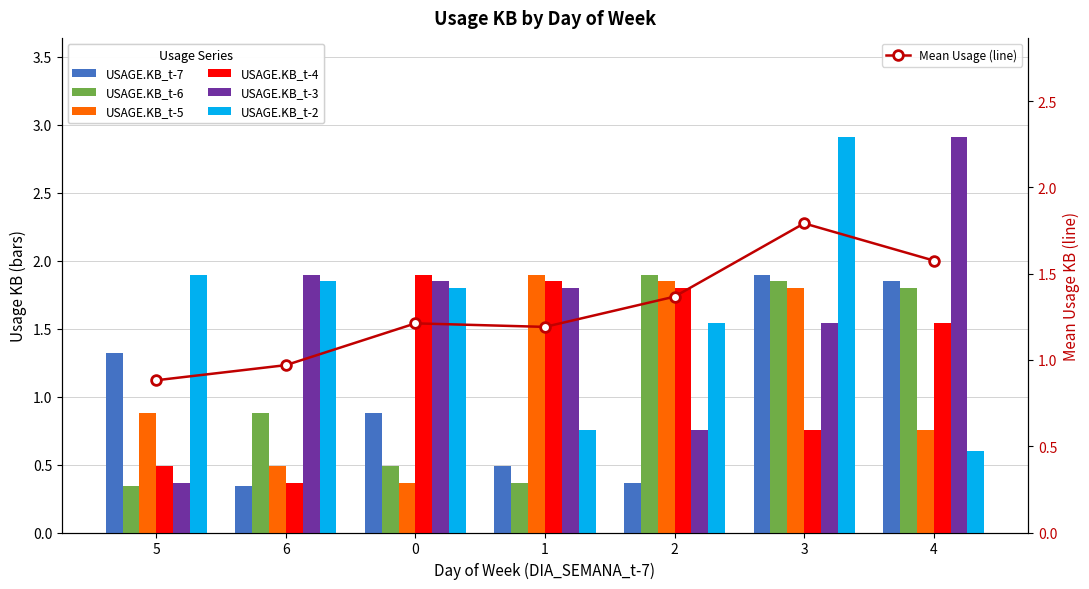

At which label does USAGE.KB_t-3 reach its minimum?

5